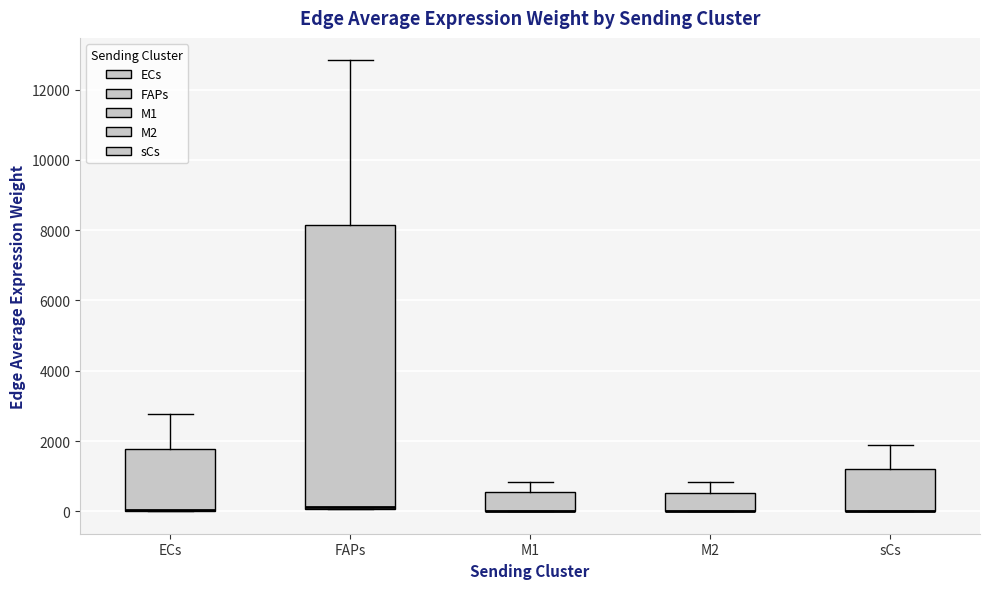

Reading left to right, read every box against the y-axis: the position of its median line, the range the box covers, and the ends of its whiskers. The values are not printed on the chart, so give them approximately, as read against the axis.

ECs: median 0 (drawn on the box's lower edge), box 0 to 1800, whiskers 0 to 2800
FAPs: median 200, box 0 to 8200, whiskers 0 to 12800
M1: median 0 (drawn on the box's lower edge), box 0 to 600, whiskers 0 to 800
M2: median 0 (drawn on the box's lower edge), box 0 to 600, whiskers 0 to 800
sCs: median 0 (drawn on the box's lower edge), box 0 to 1200, whiskers 0 to 1800